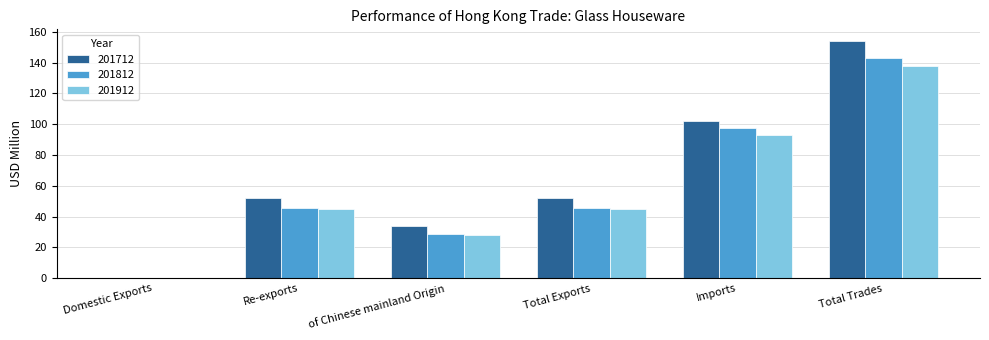

What is the sum of all 201912 values?

348.2